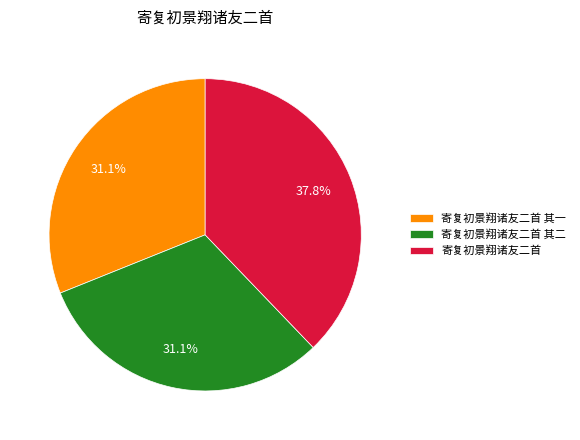

Which slice is the largest?

寄复初景翔诸友二首